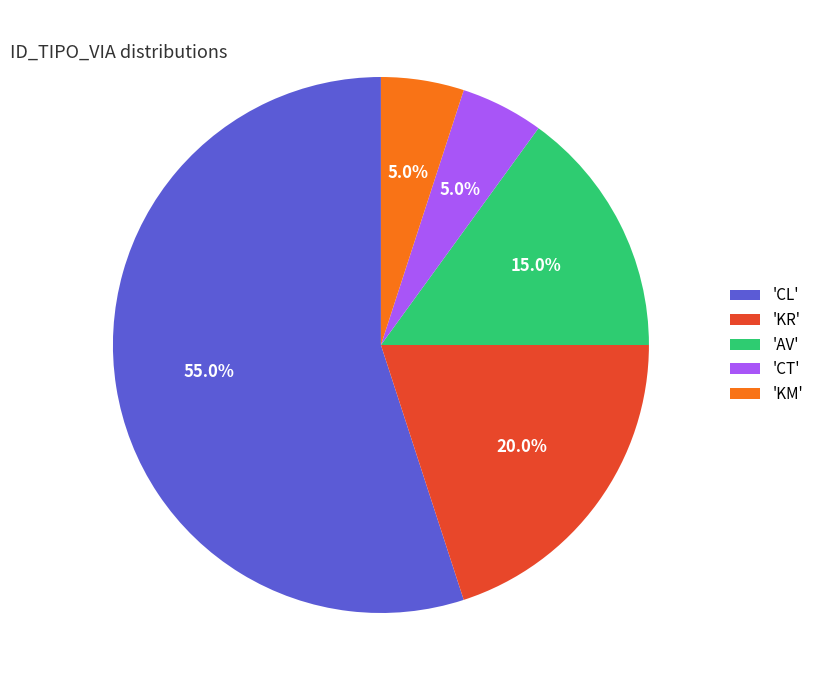

What percentage is NOT represented by 'CT'?

95.0%